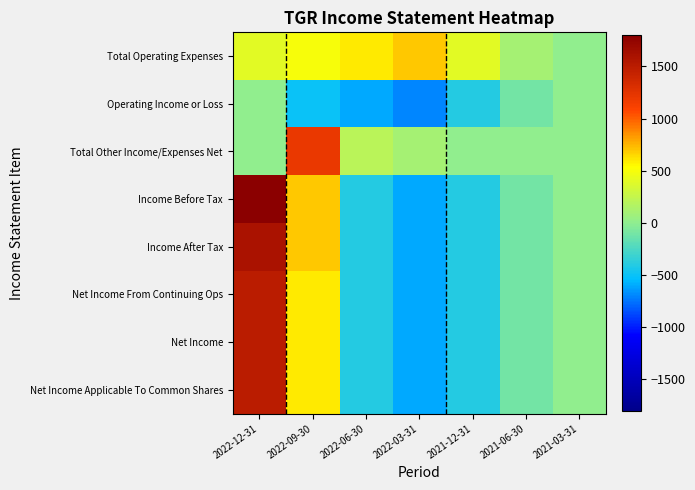

What is the total value across all series at 2022-12-31?

8300